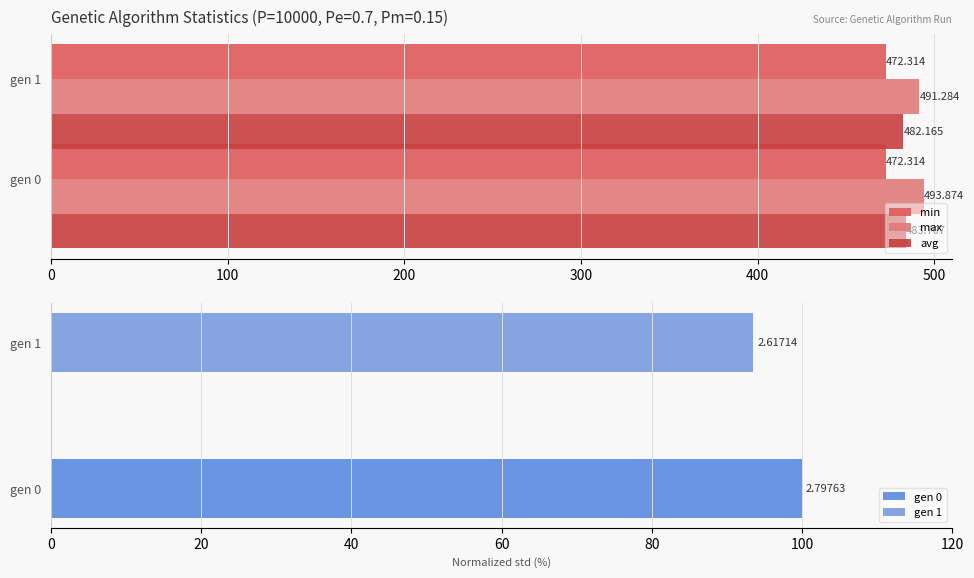

Which series has the widest spread of values?

max